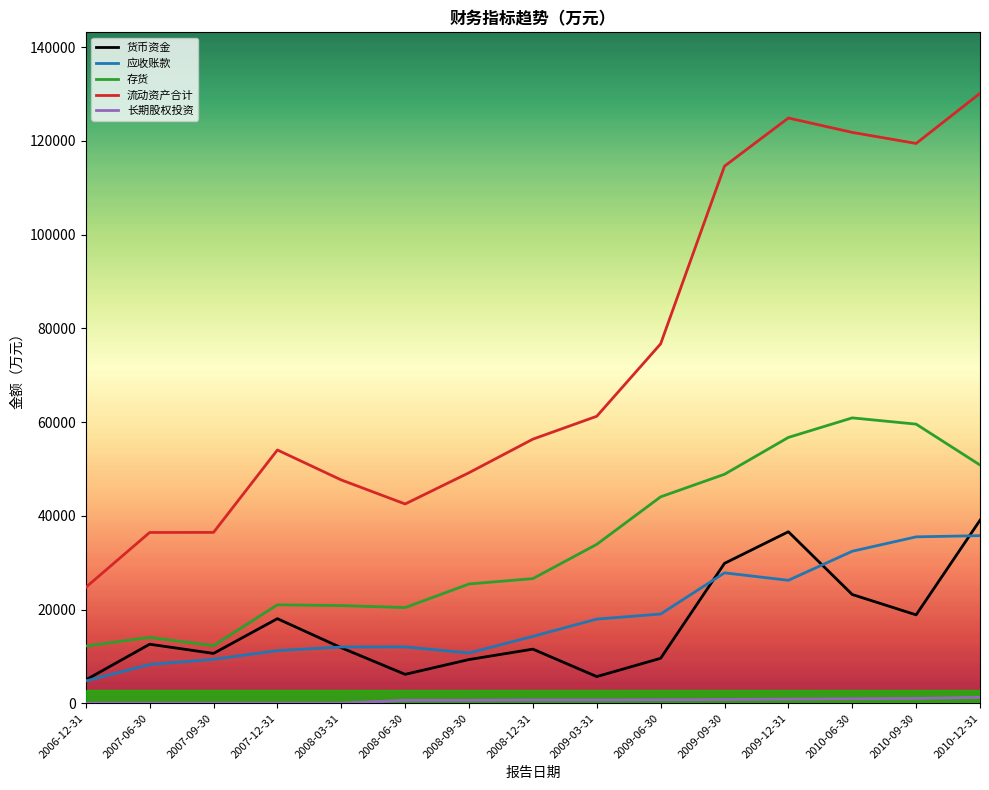

Which series has the largest range (max minus min)?

流动资产合计